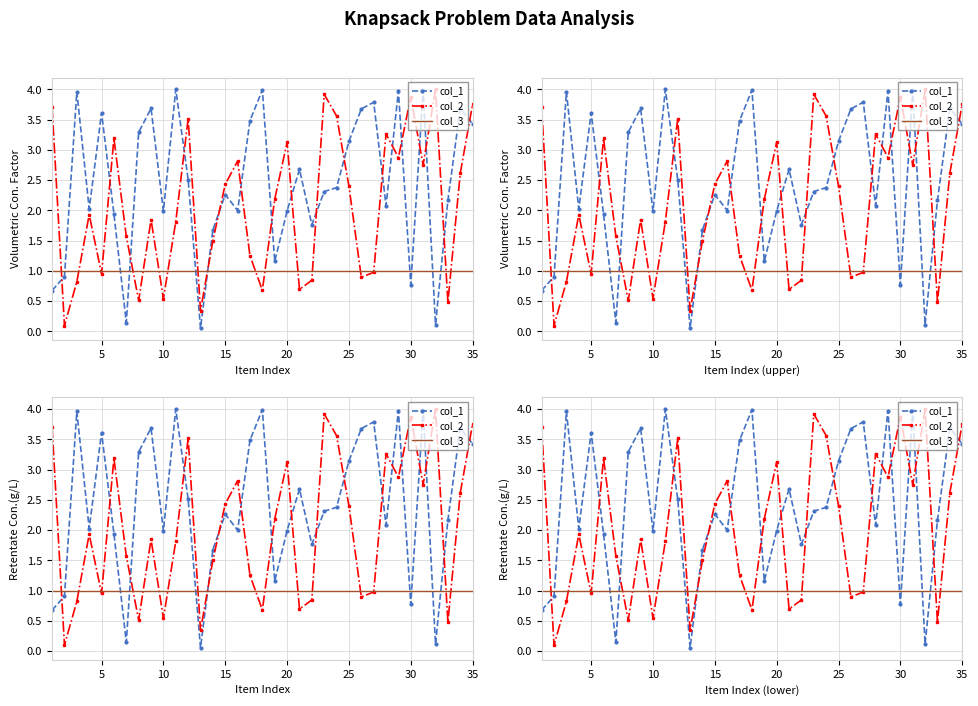

How many lines are shown in the chart?

3